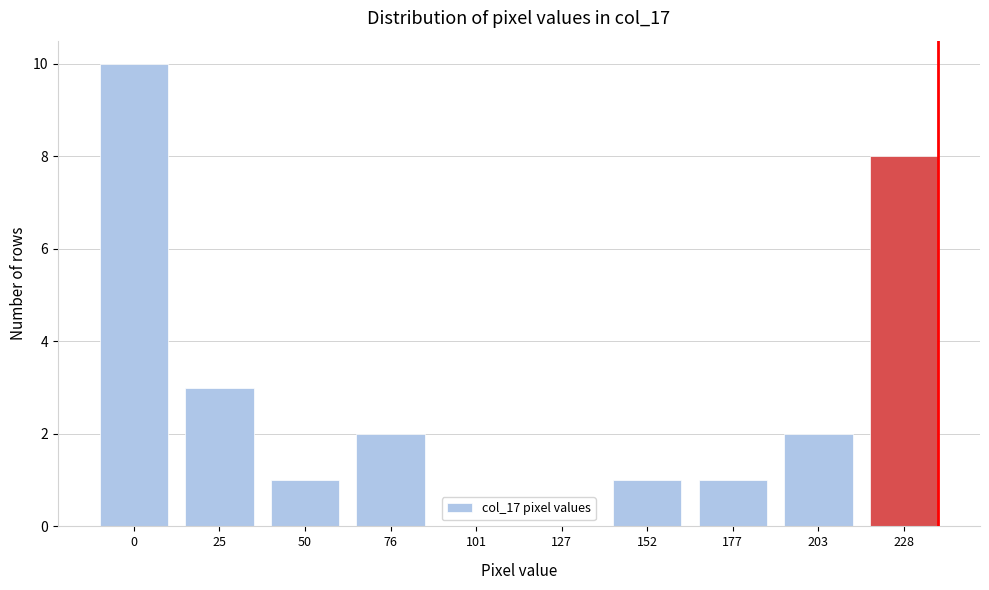

Reading right to left, list all the values displayed in this chart.

228=8	203=2	177=1	152=1	127=0	101=0	76=2	50=1	25=3	0=10